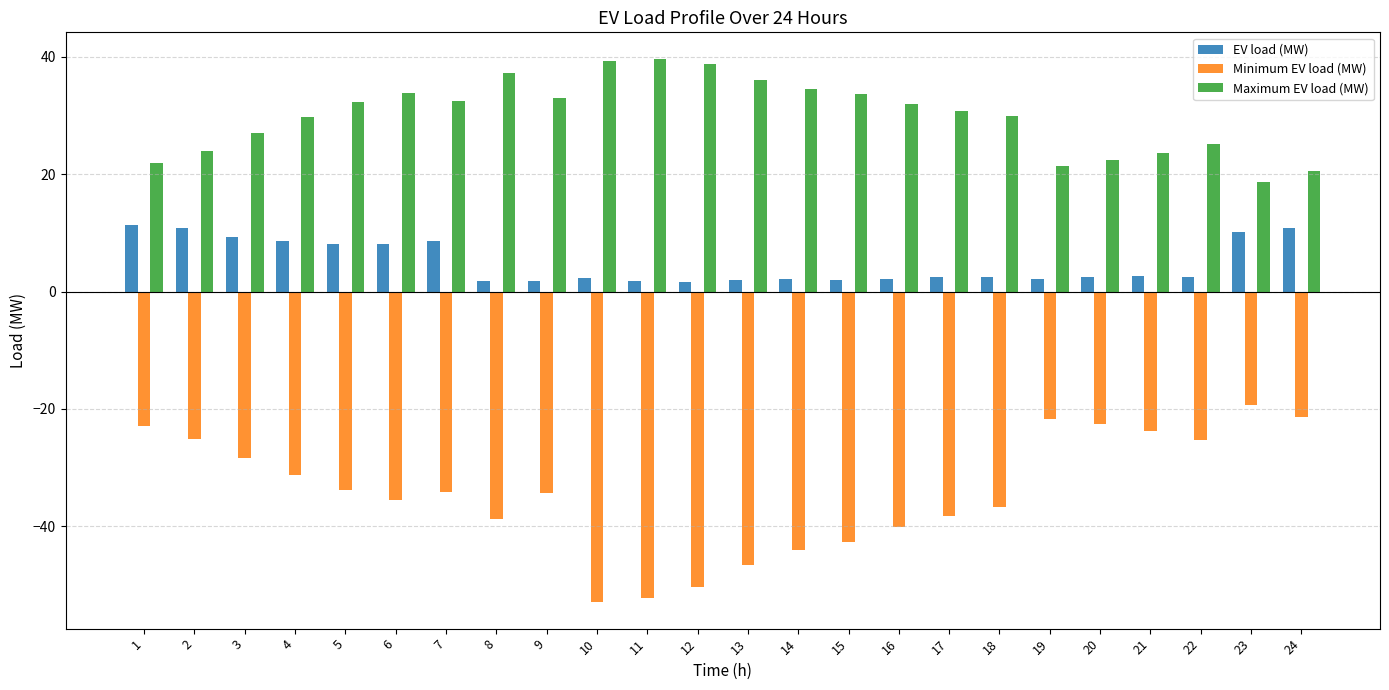

Rank the series by their maximum value, from lowest to highest.

Minimum EV load (MW), EV load (MW), Maximum EV load (MW)